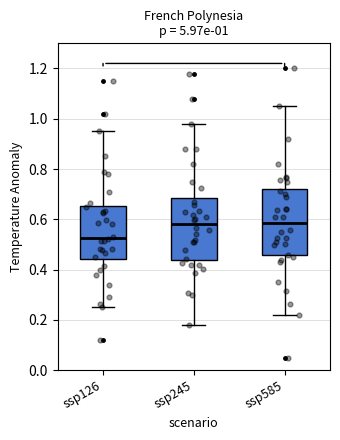

Which box's median line is the lowest?

ssp126